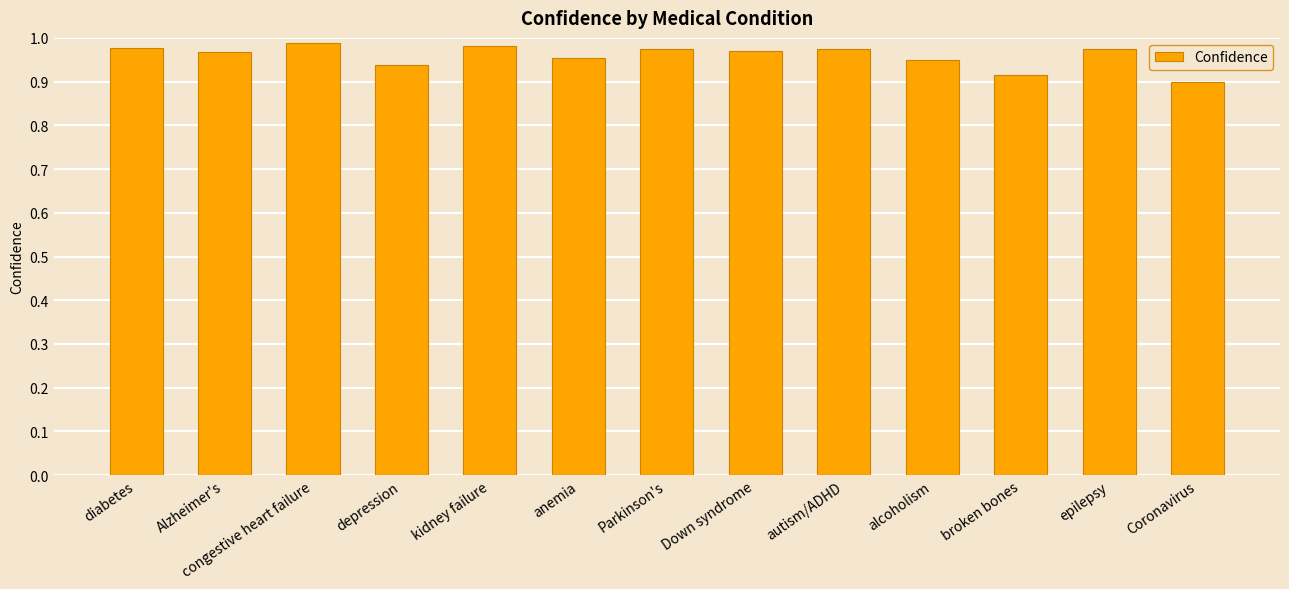

At which label is the value closest to 0?

Coronavirus